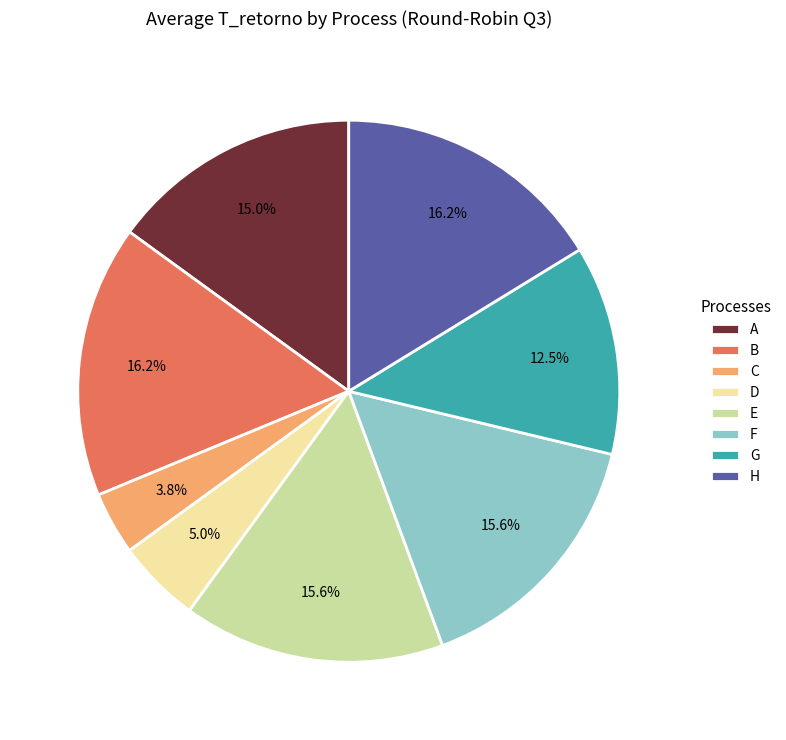

Is G the majority of the pie?

No